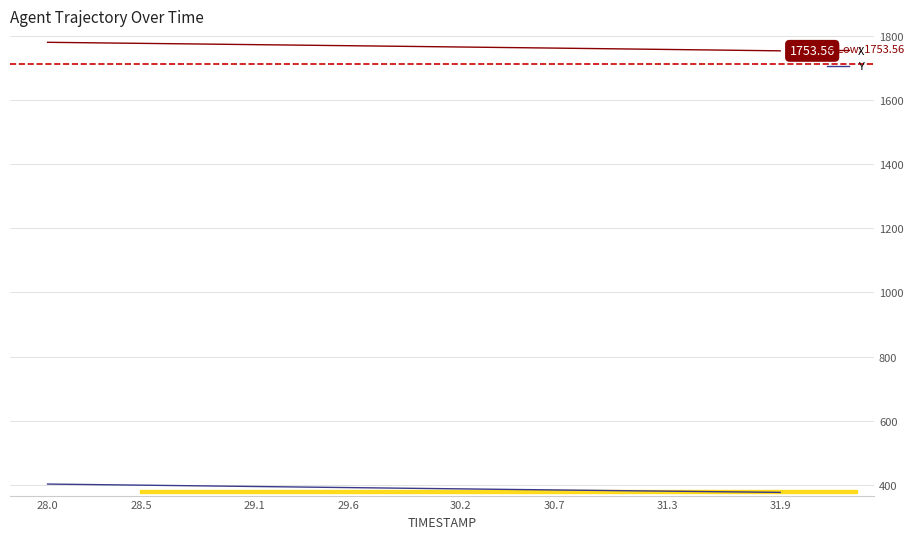

True or false: X and Y intersect in this chart.

False